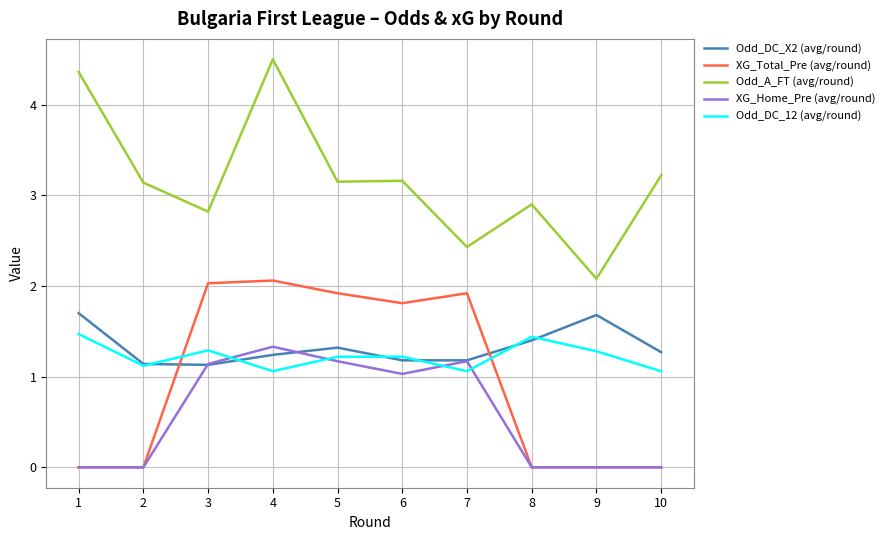

What is the difference between the highest and lowest values at 4?

3.4